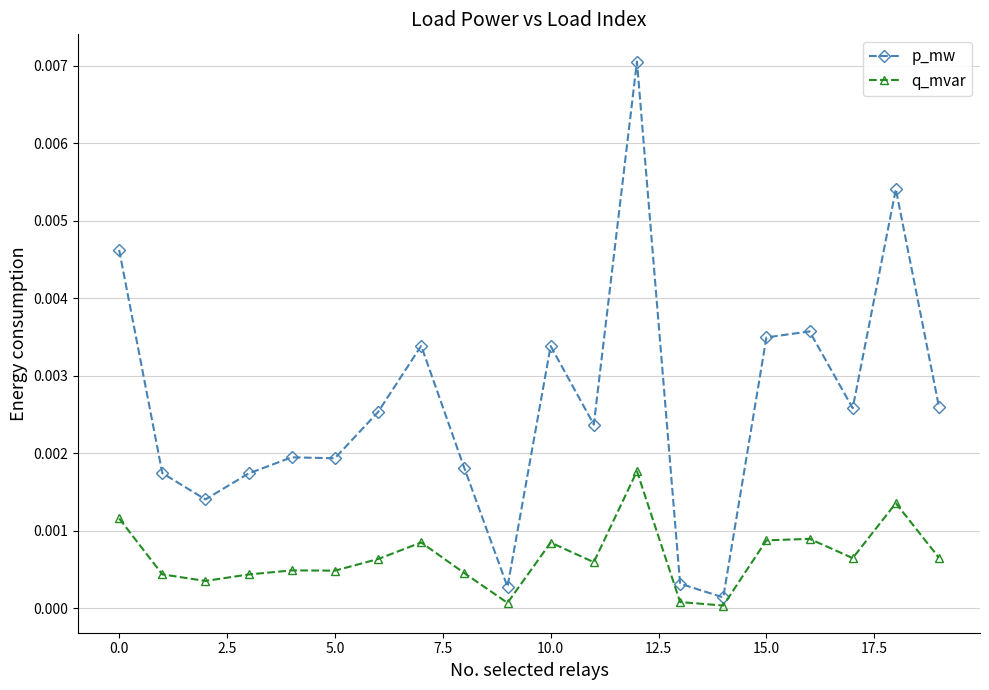

True or false: q_mvar and p_mw intersect in this chart.

False